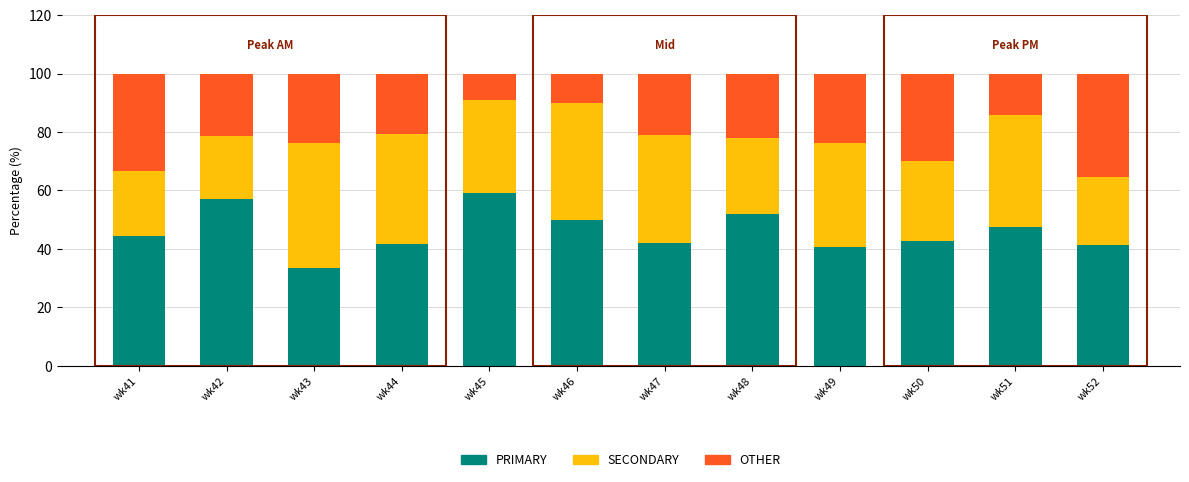

Does the chart contain any negative values?

No